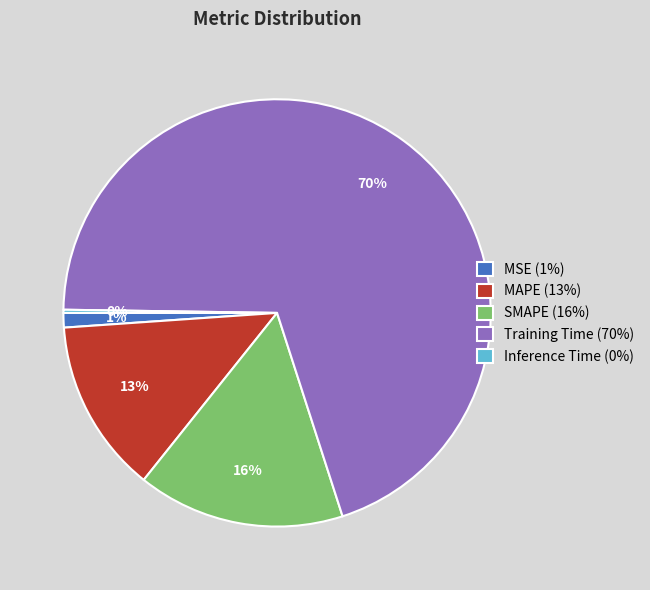

The MAPE slice represents 13% of the pie. True or false?

True